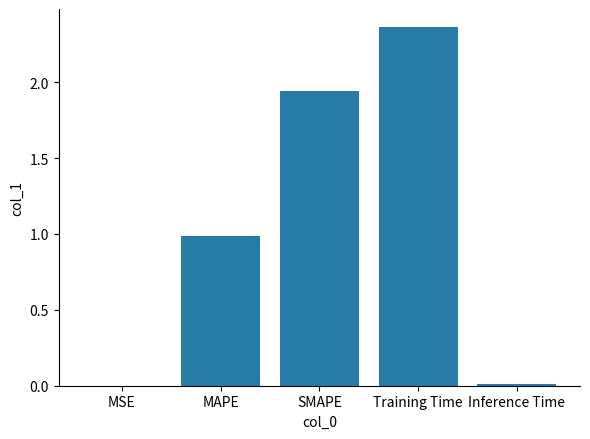

Which label corresponds to the largest value in the chart?

Training Time